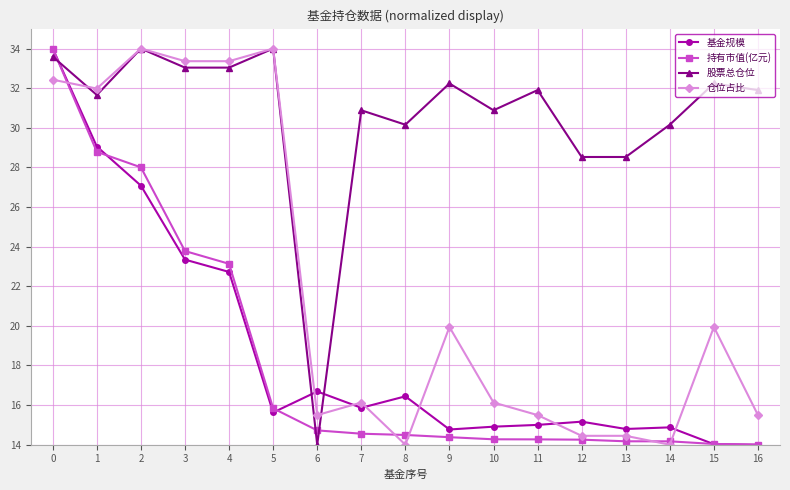

What is the value of the 股票总仓位 point at the 9th from the left?

30.2